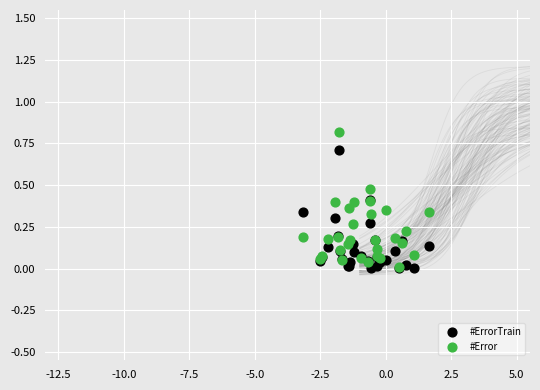

Which series contains the highest Y value?

#Error